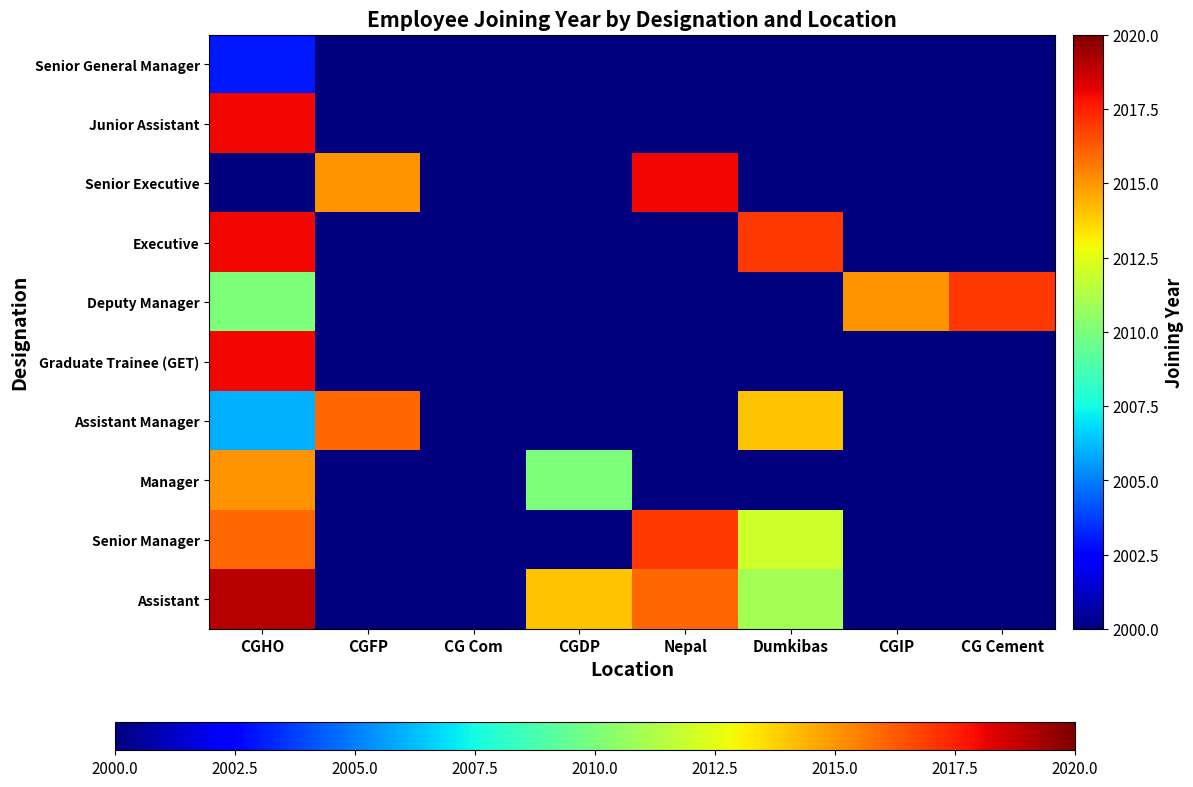

At CG Com, list the series in order from largest to smallest.

Senior General Manager, Junior Assistant, Senior Executive, Executive, Deputy Manager, Graduate Trainee (GET), Assistant Manager, Manager, Senior Manager, Assistant